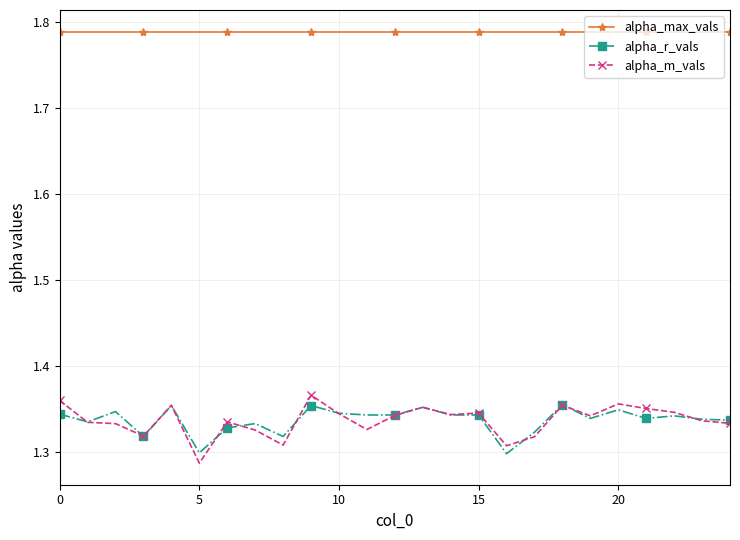

True or false: alpha_max_vals and alpha_r_vals intersect in this chart.

False